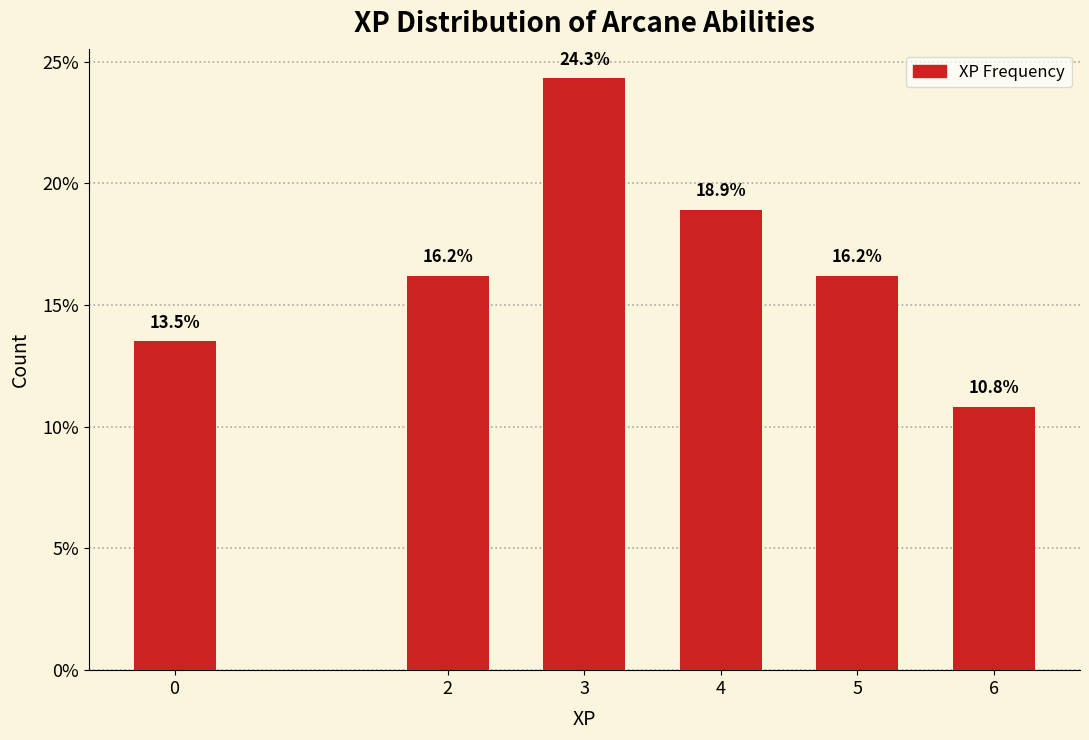

Reading right to left, list all the values displayed in this chart.

10.8	16.2	18.9	24.3	16.2	13.5